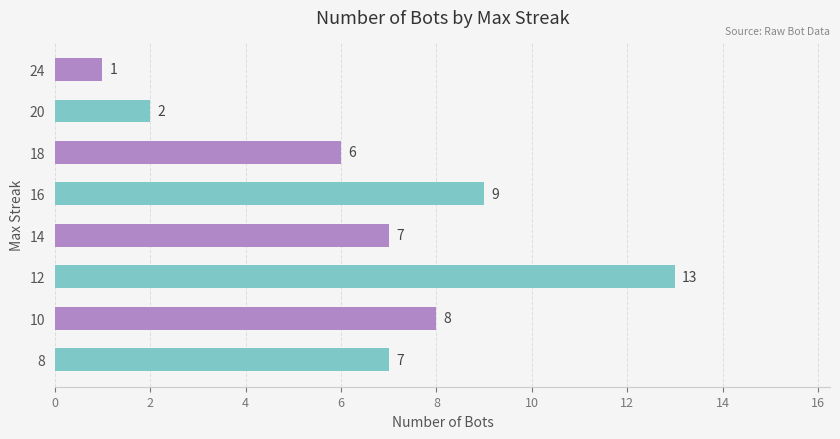

Is it true that the value at 14 is 12?

False